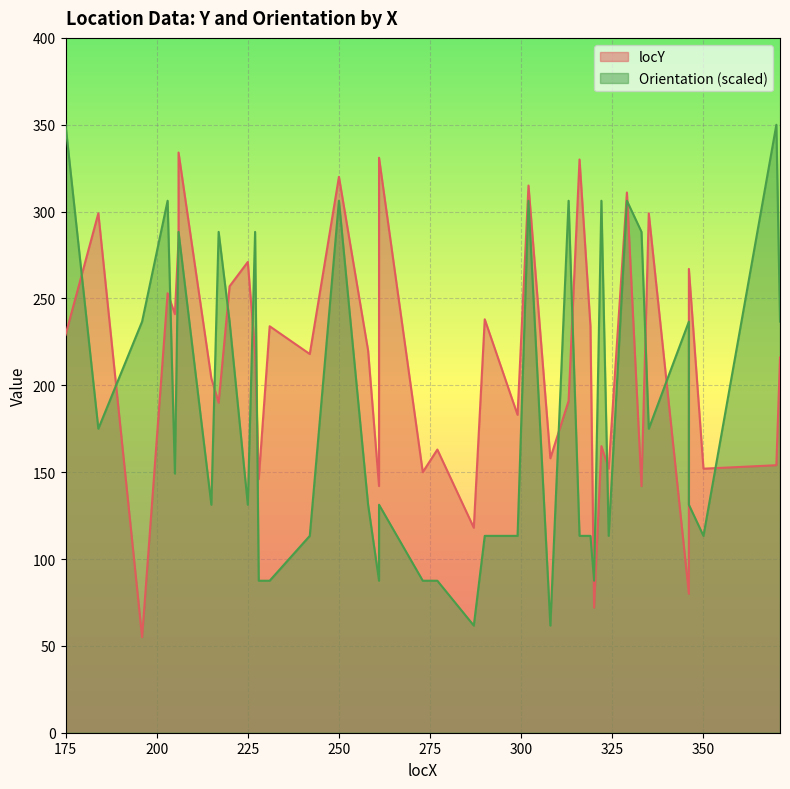

List the series in order of their peak value, lowest first.

locY, Orientation